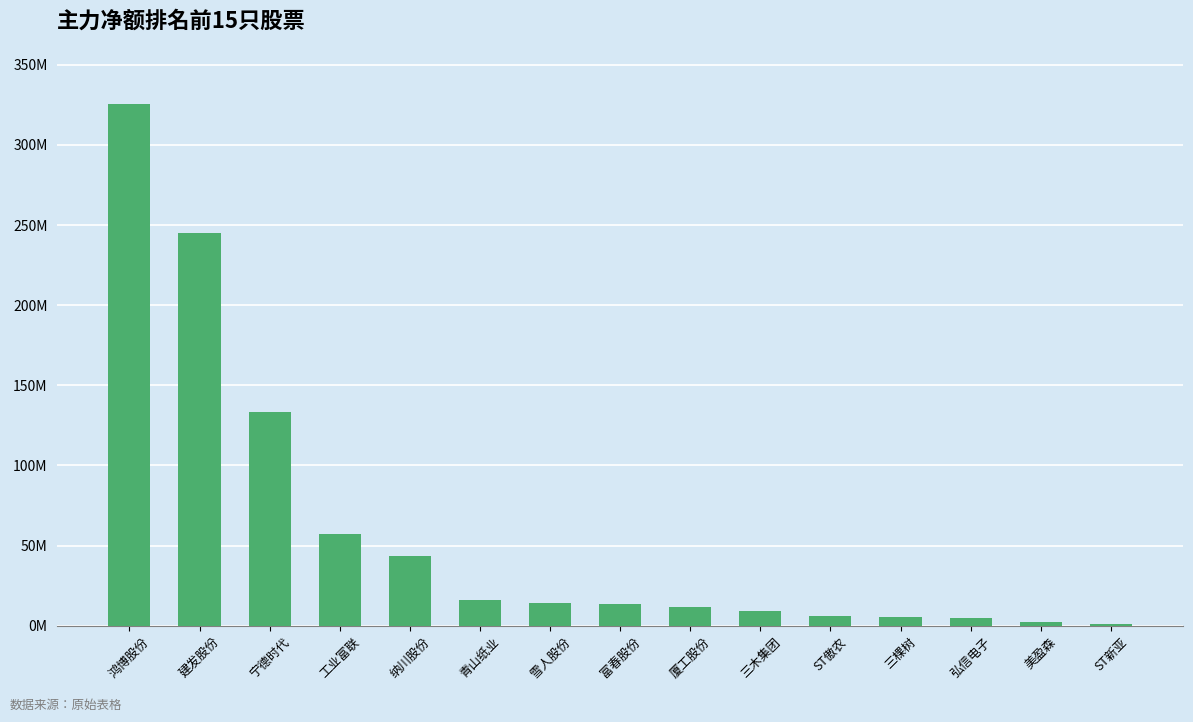

Are the bars horizontal?

No